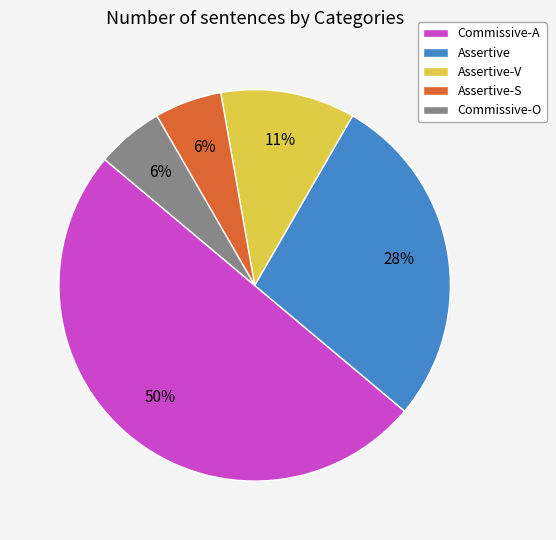

Which has a higher value, Assertive or Commissive-A?

Commissive-A